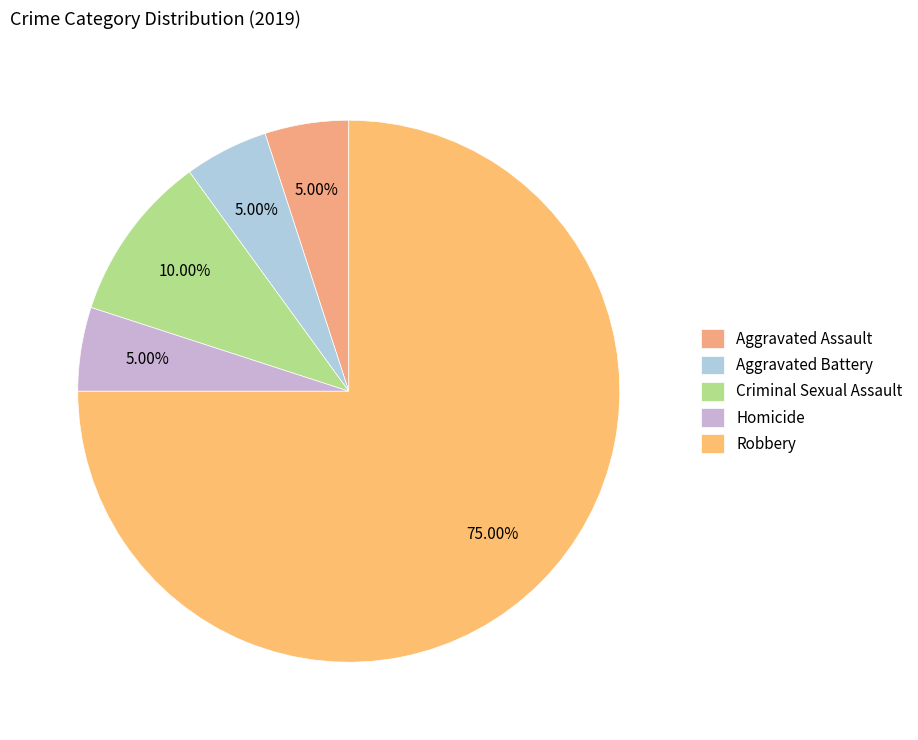

Is it true that Robbery is 65% of the pie?

False